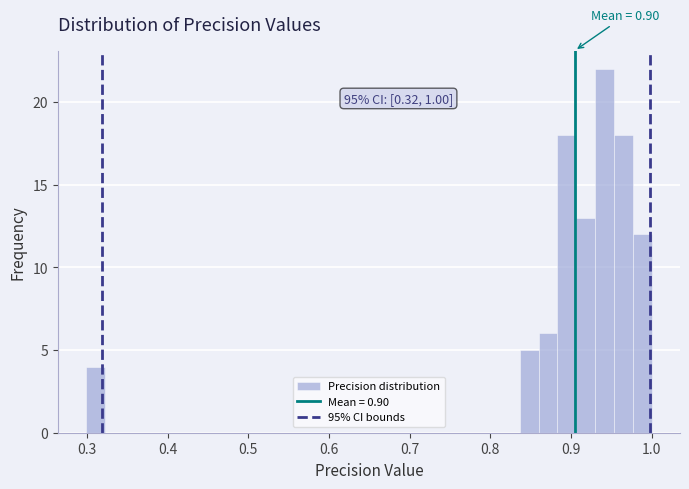

Read against the x-axis, roughly where is the centre of the tallest bar?

0.94